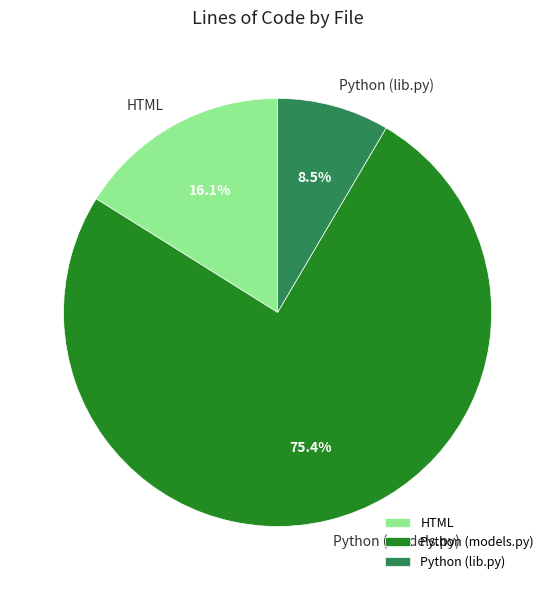

Does any single category account for the majority?

Yes